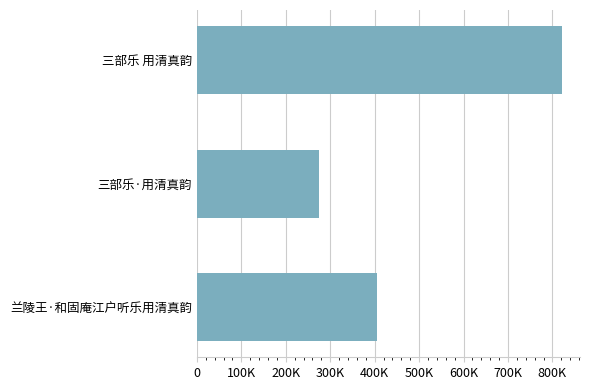

The chart shows a value of 396079 at 三部乐·用清真韵. True or false?

False